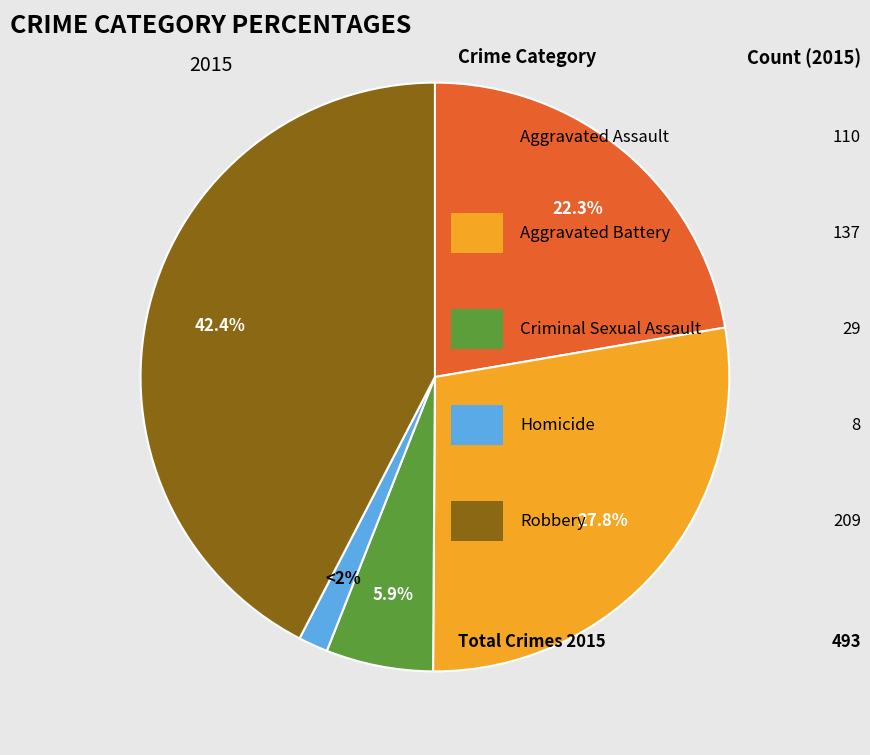

Count the number of slices in the pie.

5